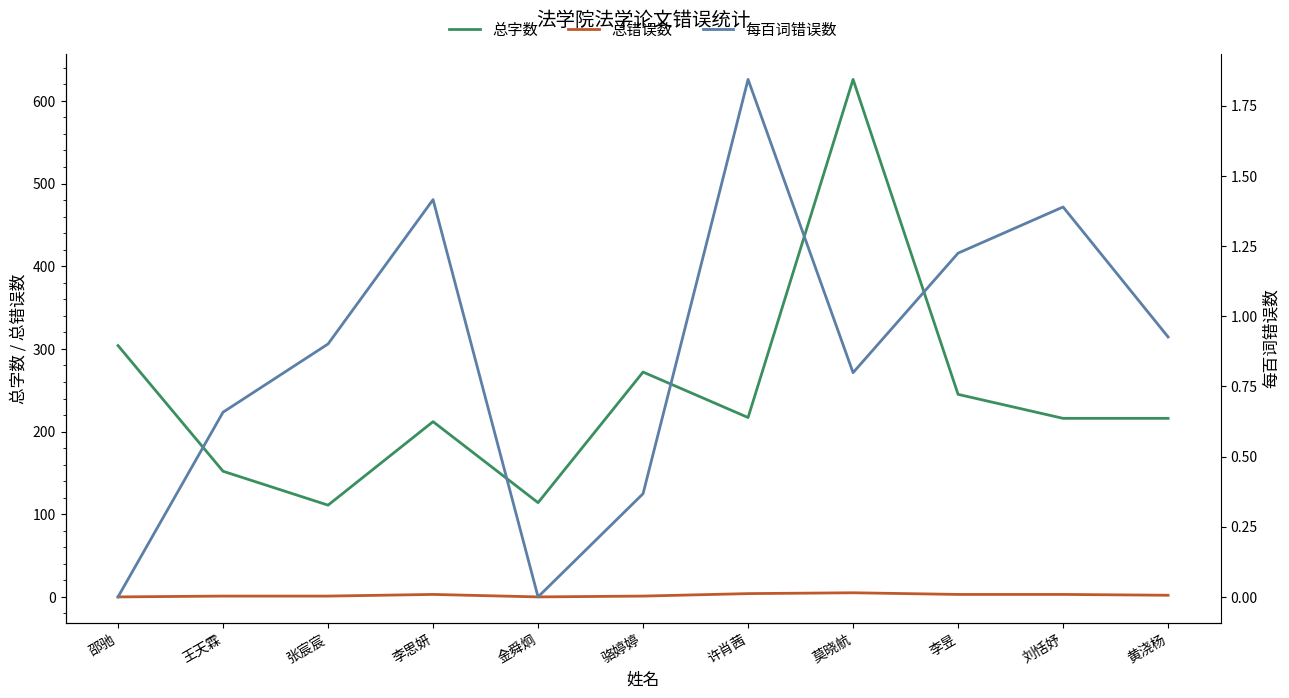

True or false: 每百词错误数 and 总字数 intersect in this chart.

False